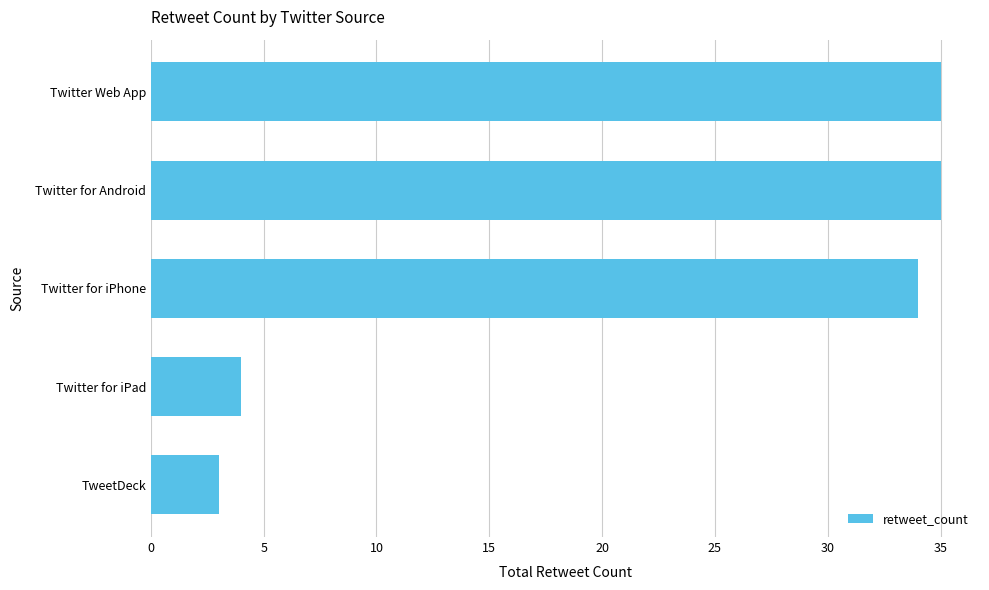

Is it true that the value at Twitter for iPhone is 23?

False